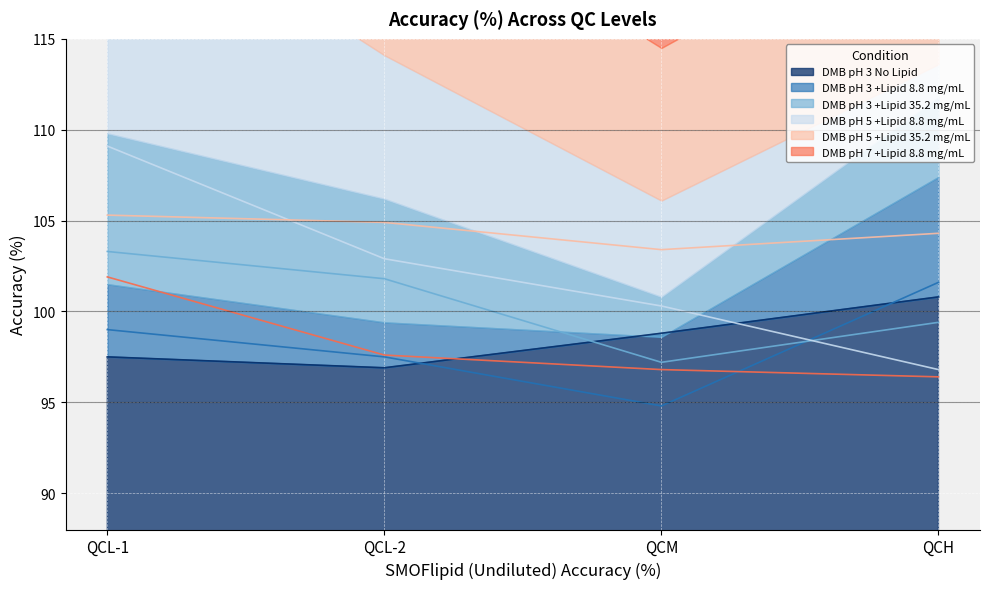

The DMB pH 3 No Lipid series shows 96.9 at QCL-2. True or false?

True